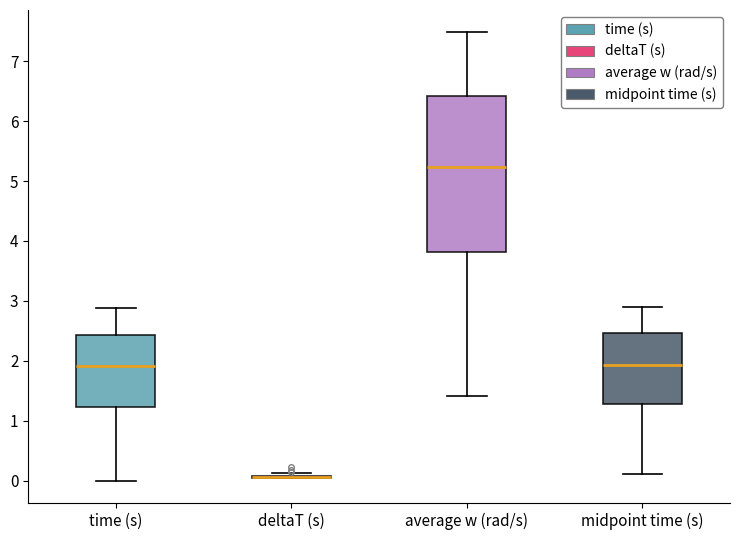

Comparing the boxes themselves (not the whiskers), which one is the tallest?

average w (rad/s)